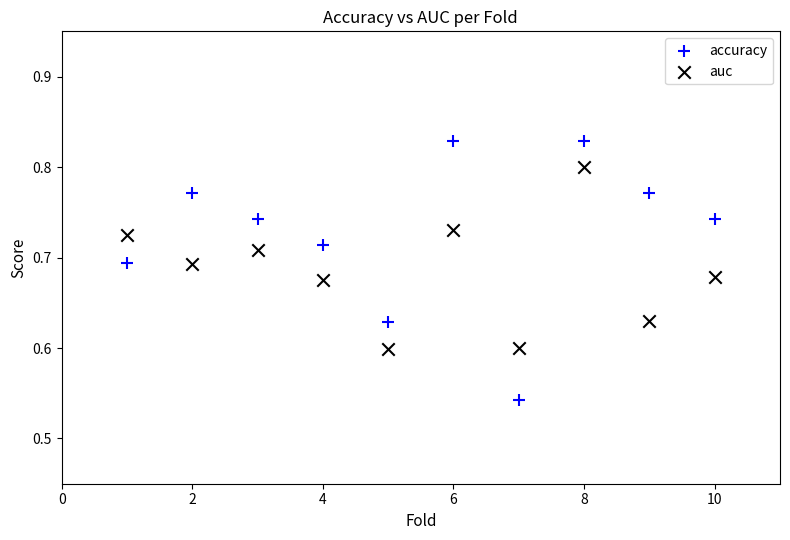

Across all data points, what is the range of X values (max minus min)?

9.0